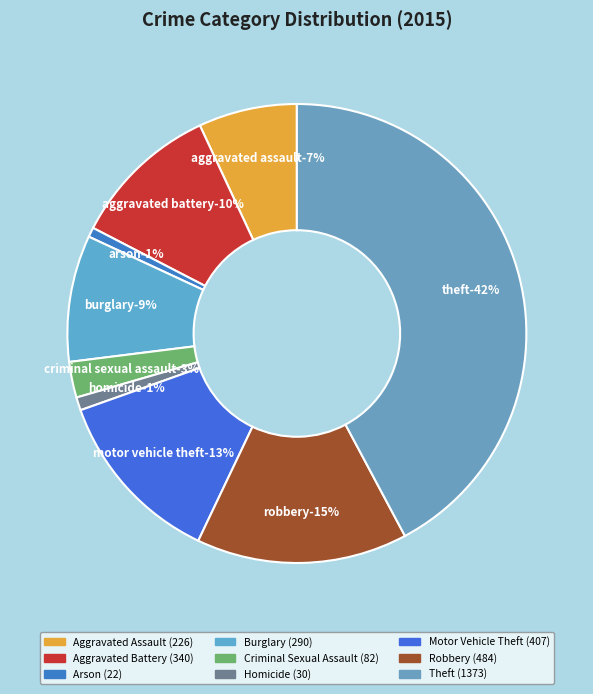

True or false: Theft accounts for 27% of the total.

False